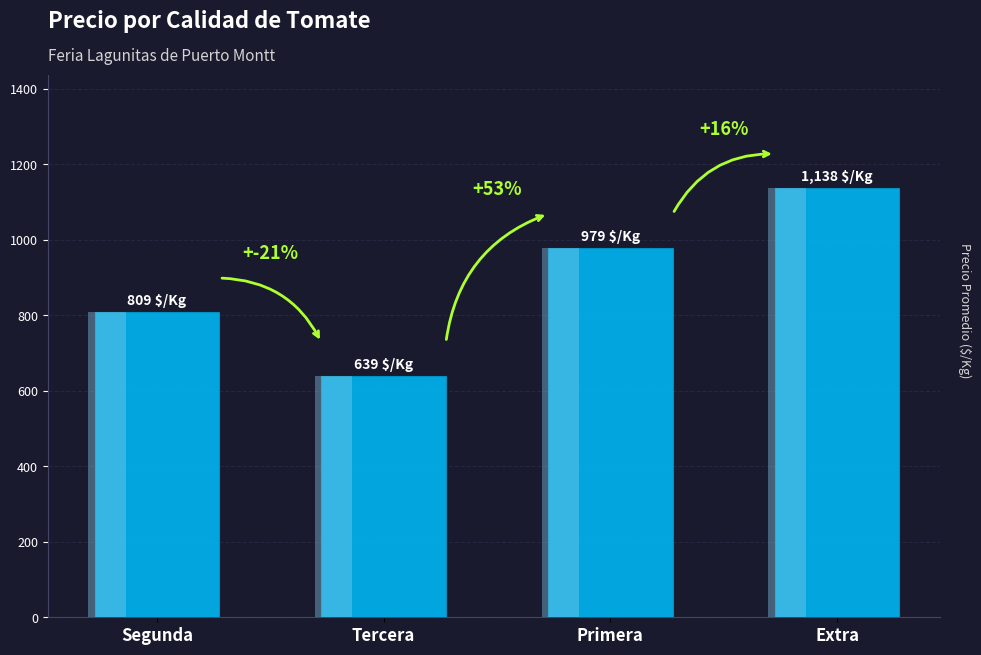

True or false: the data shows 1213 at Segunda.

False